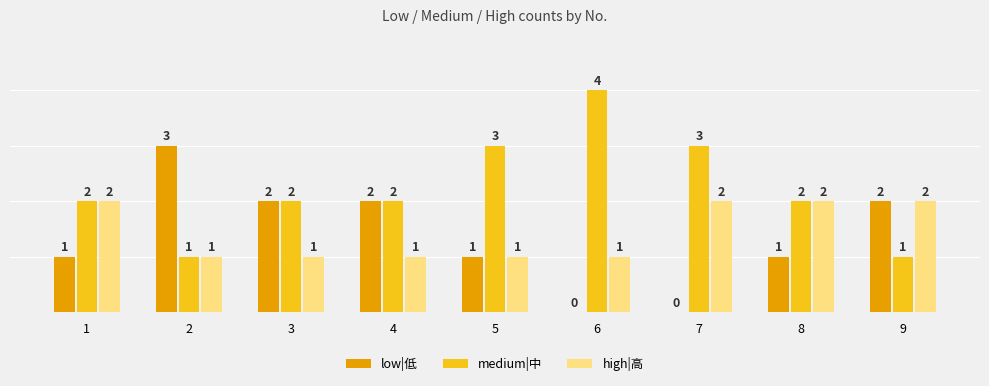

How many bars are there in total?

27